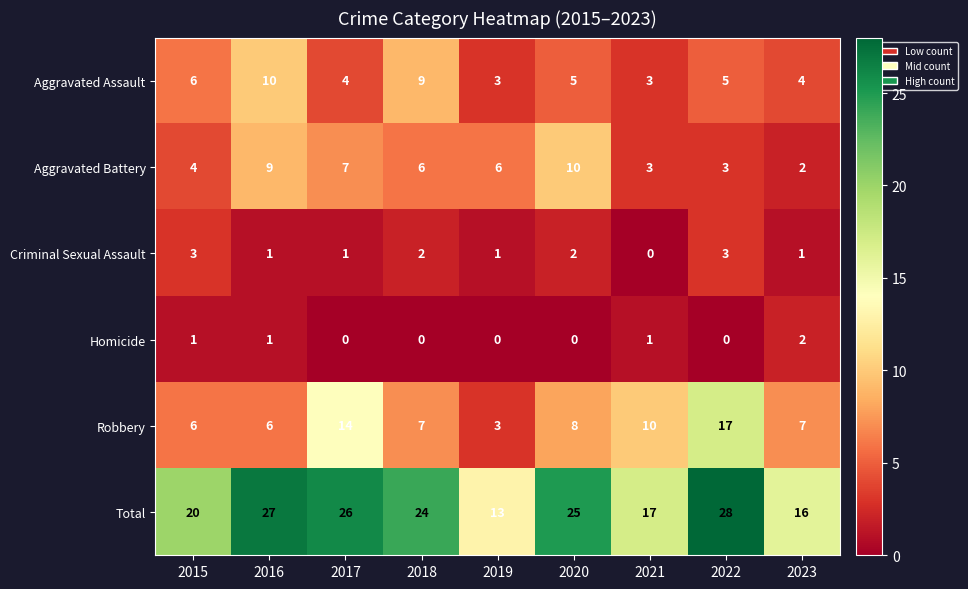

Count the Homicide values in the range 0 to 1.

8